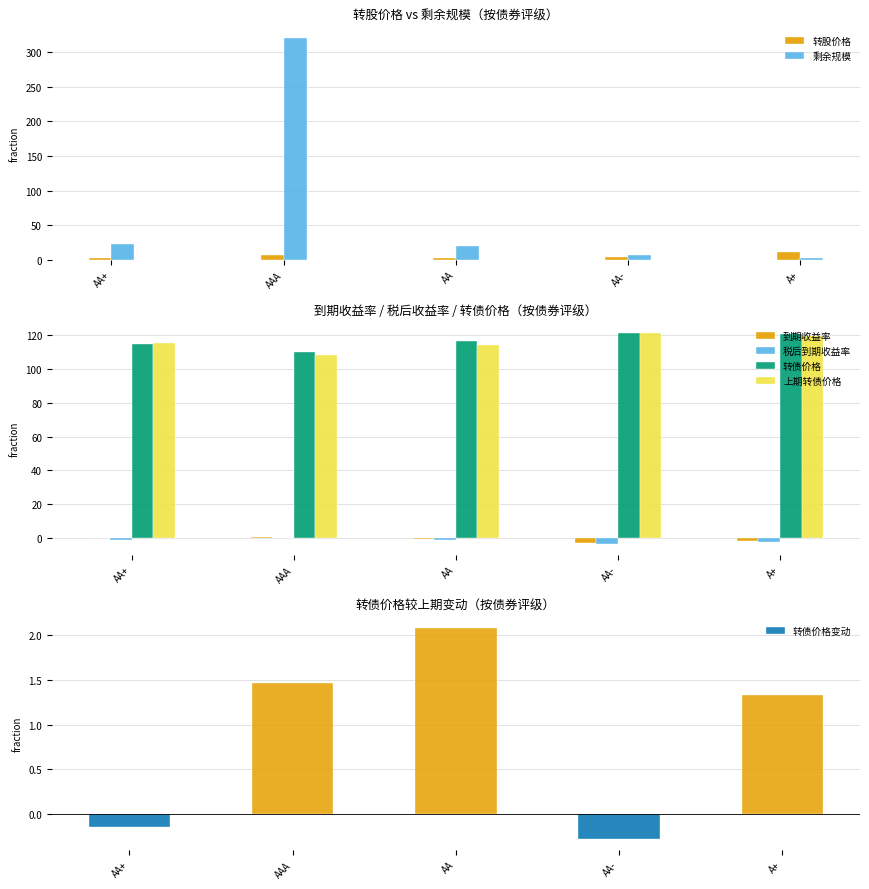

What is the value of the 税后到期收益率 bar at the 4th from the left?

-3.4